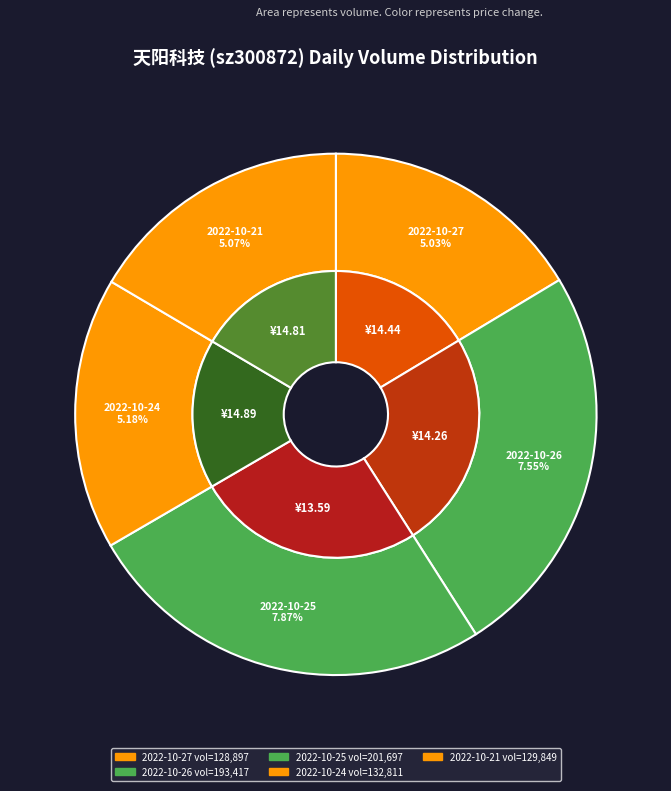

Is there a majority slice in this chart?

No